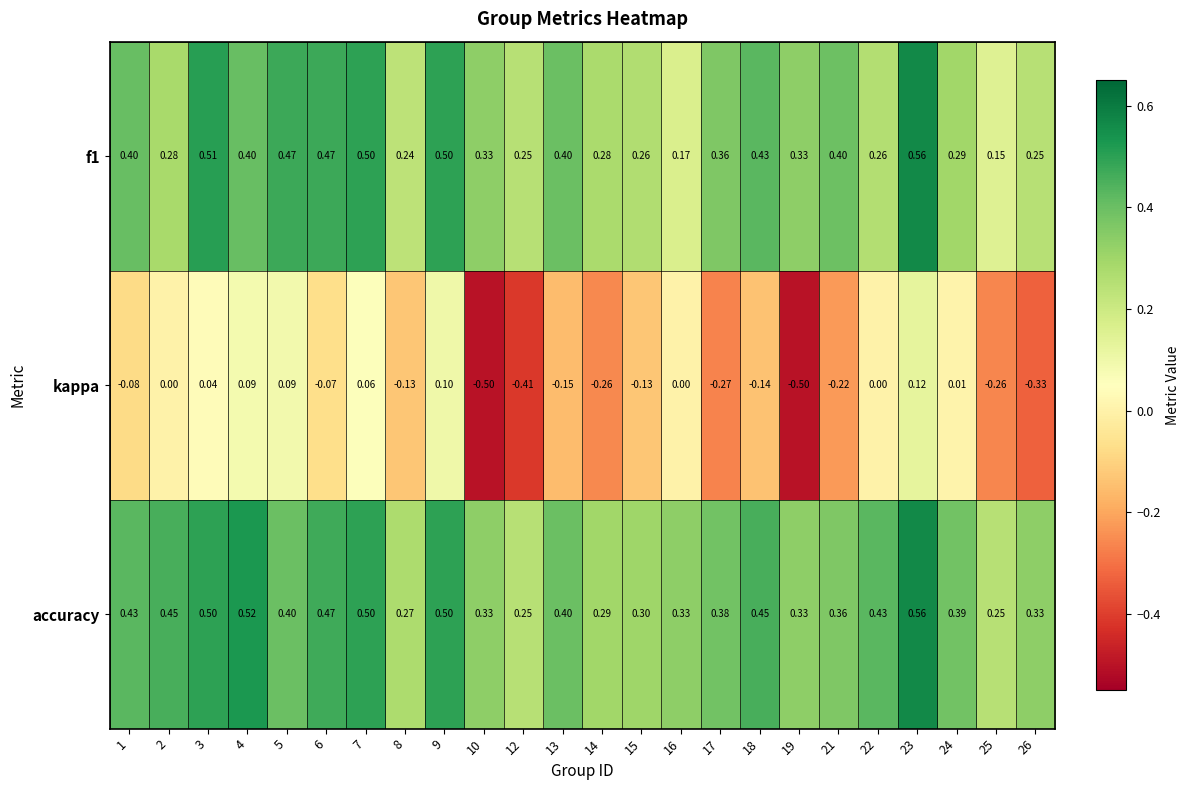

What is the minimum value shown in the chart?

-0.5